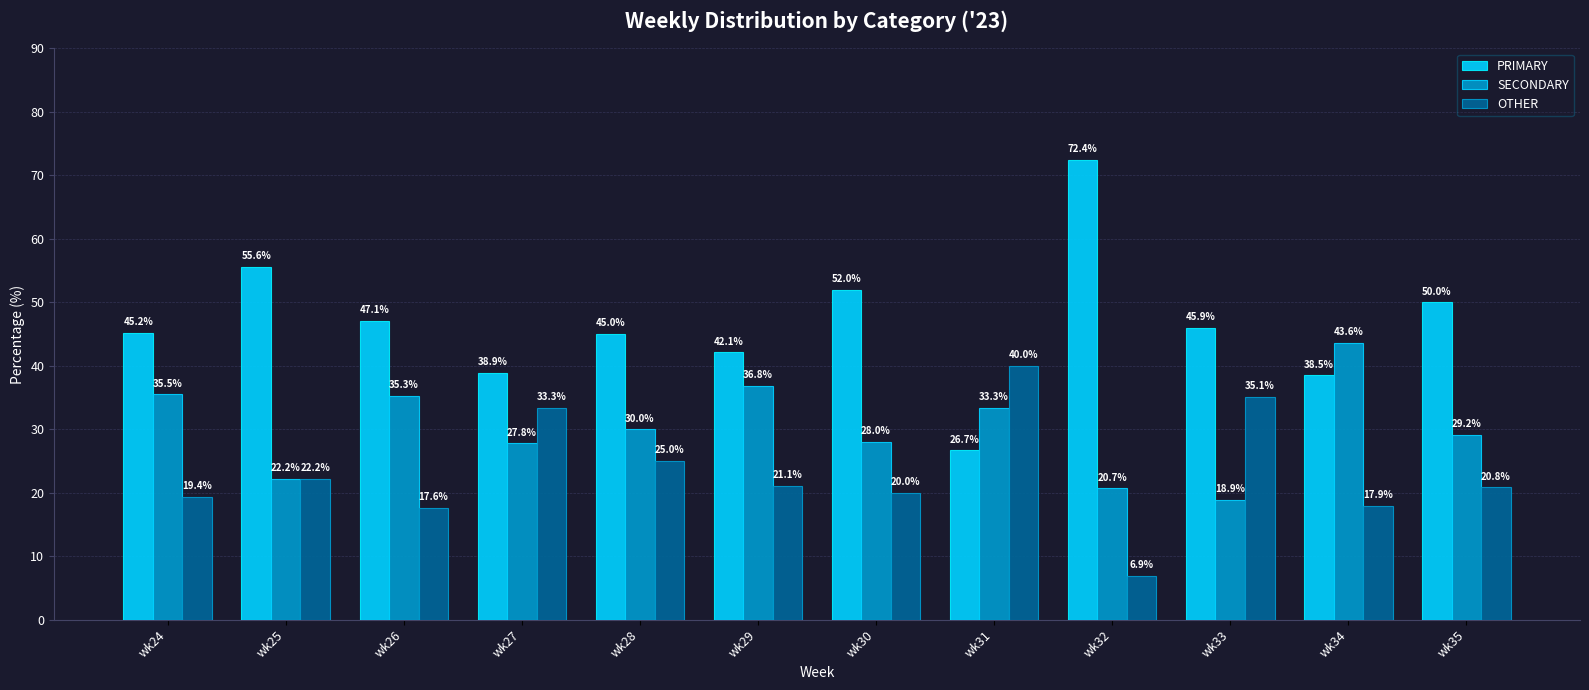

How many distinct data groups are displayed?

3